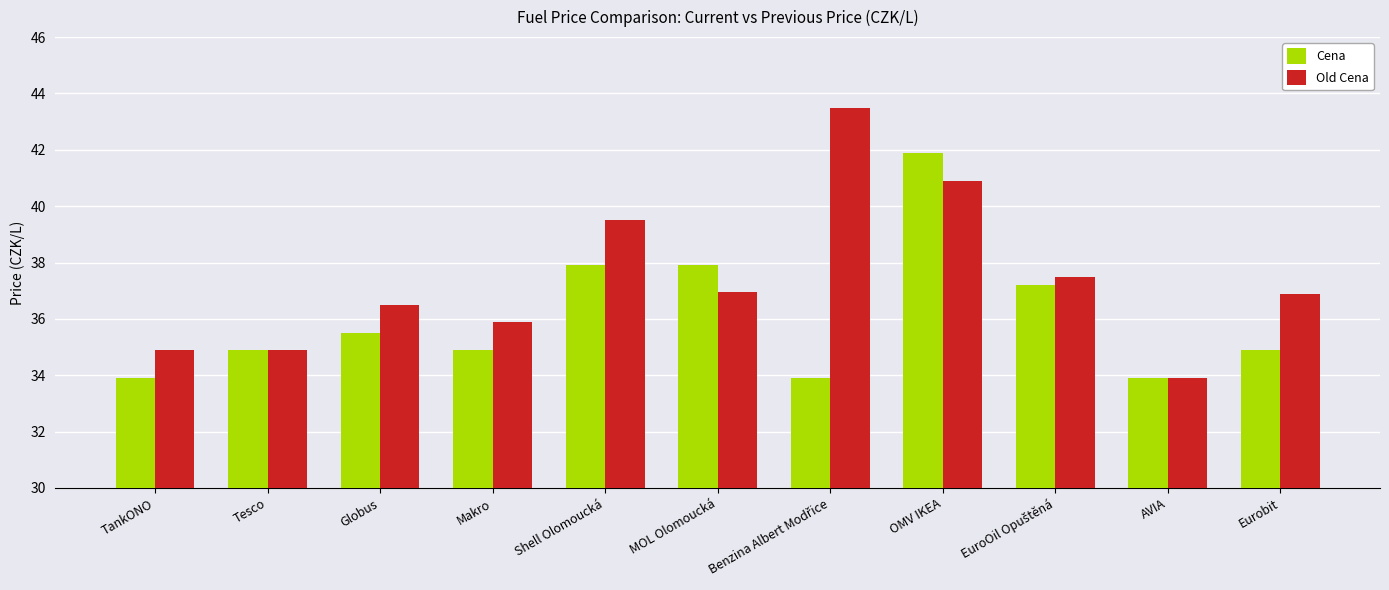

Which series has the largest total across all categories?

Old Cena